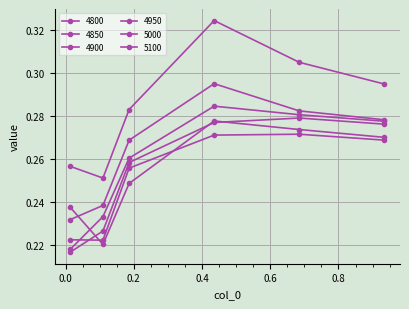

Between which two adjacent categories do 4850 and 4900 first intersect?

0.0136986301369863 and 0.1095890410958904